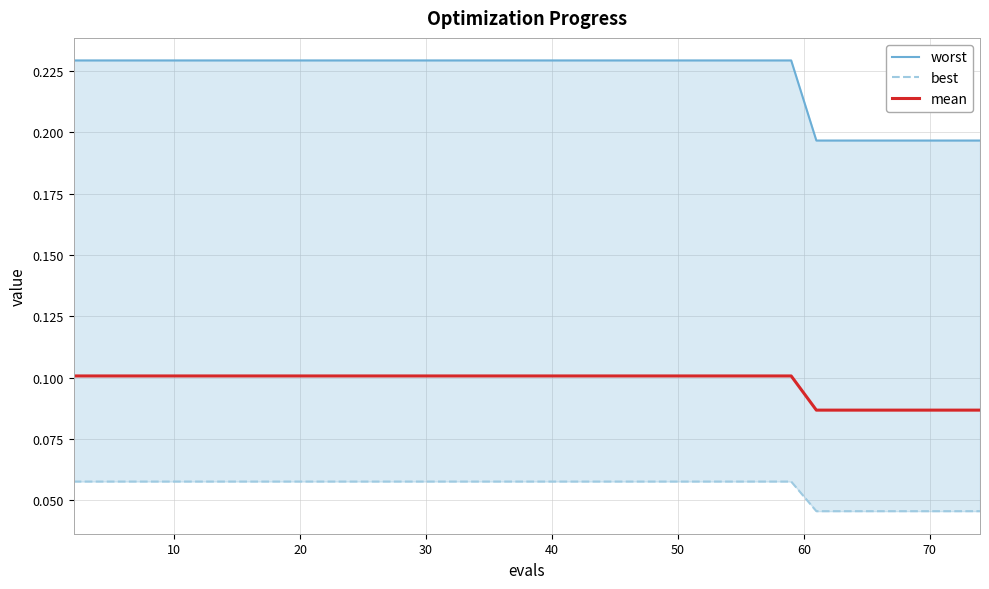

True or false: worst and mean intersect in this chart.

False